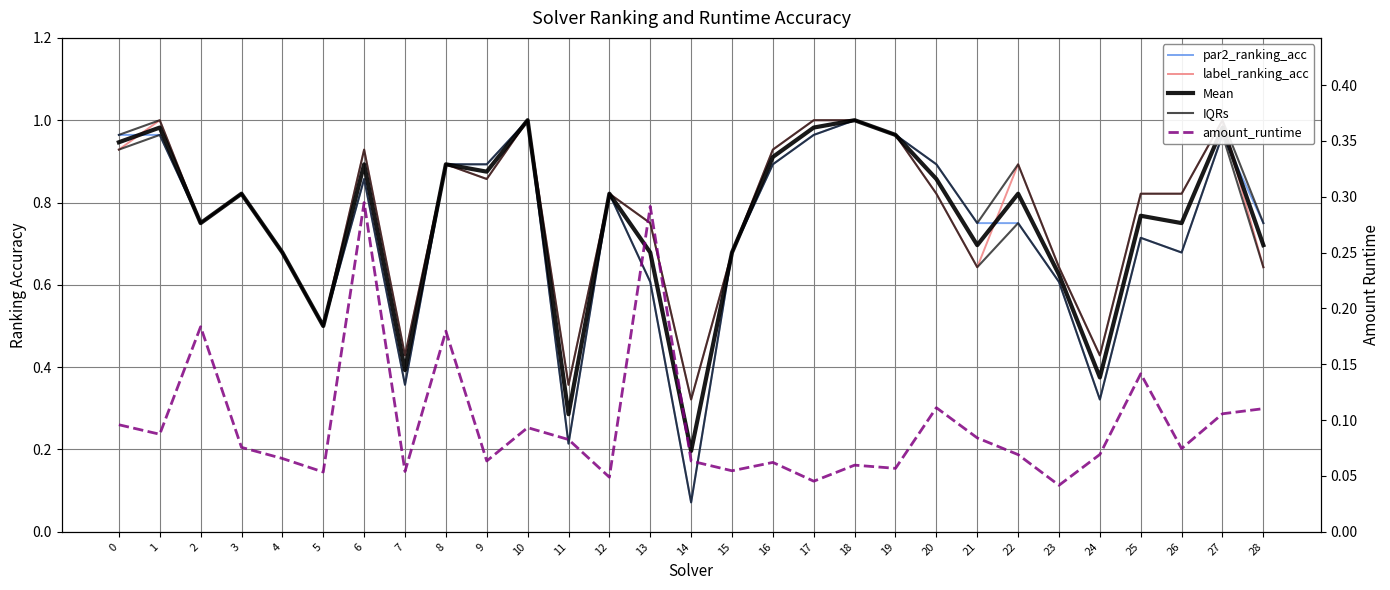

Is the value of IQR upper at 20 greater than the value of label_ranking_acc at 25?

Yes